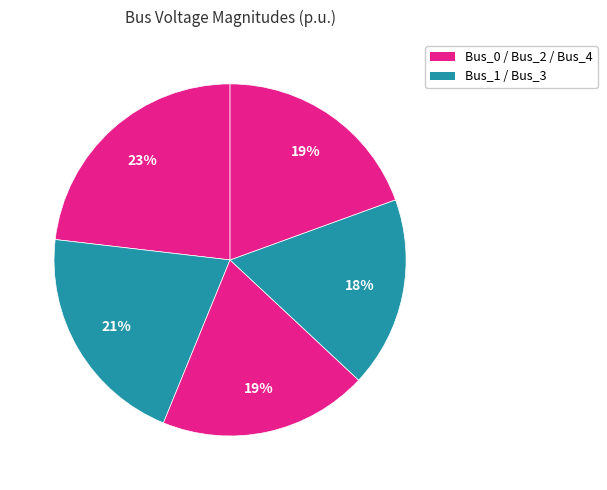

Count the number of slices in the pie.

5